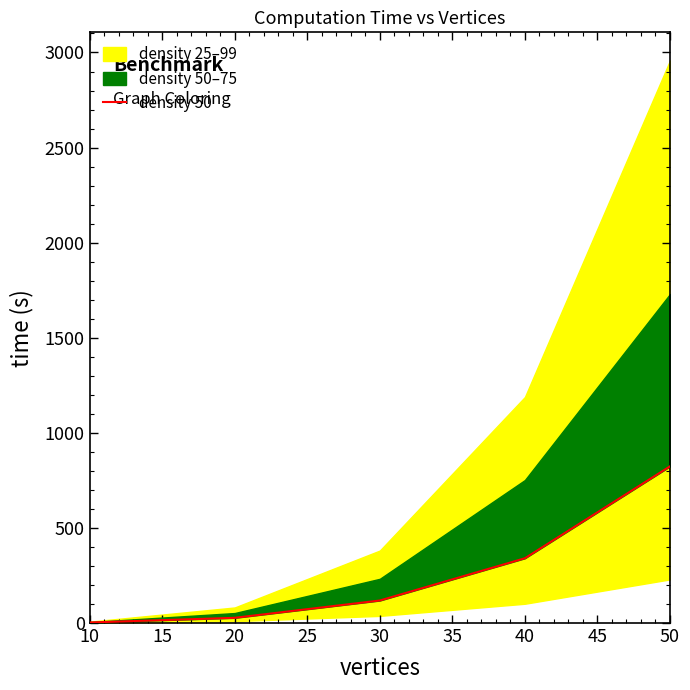

True or false: there are more than 2 points higher than both neighbors.

False